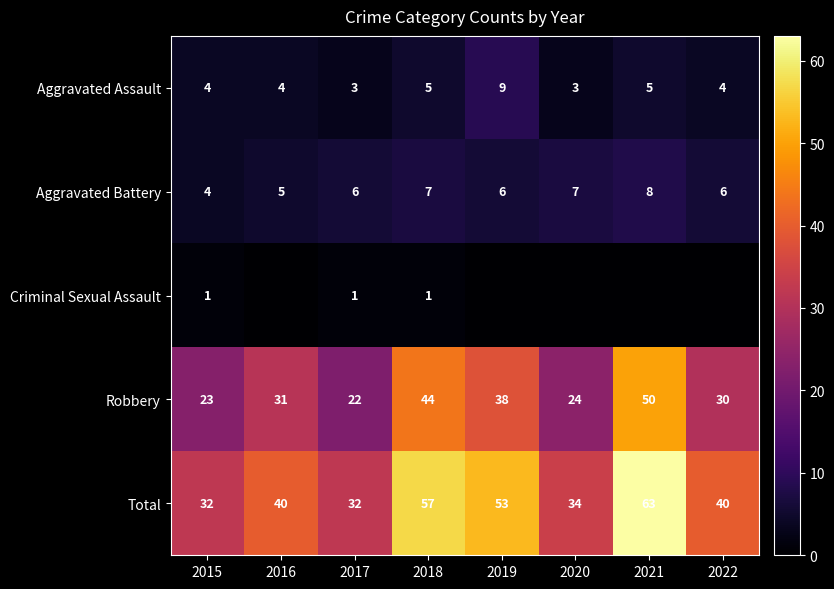

What is the average value of the Aggravated Battery series?

6